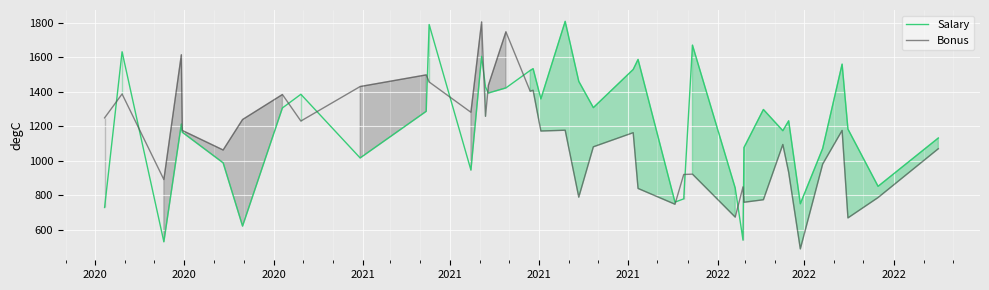

True or false: Salary and Bonus intersect in this chart.

True